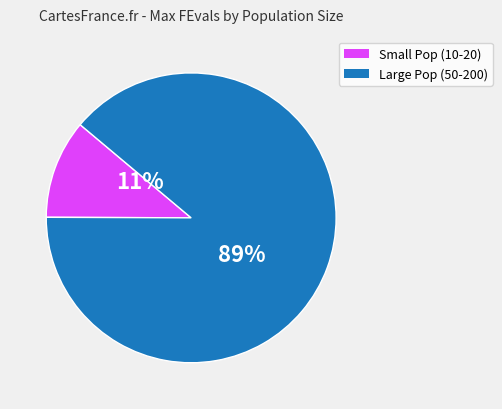

What percentage is the Large Pop (50-200) slice, to the nearest percent?

89%